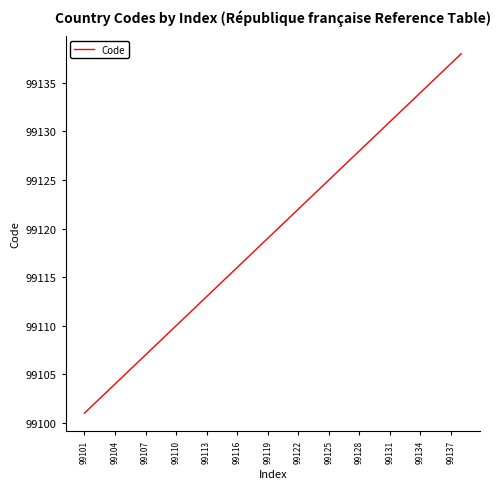

What is the difference between the maximum and minimum values?

37